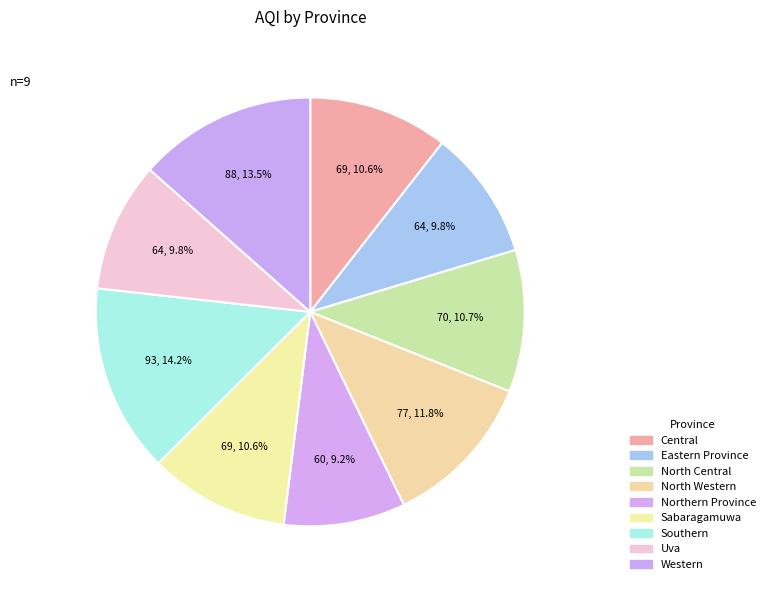

Between North Western and Eastern Province, which is larger?

North Western